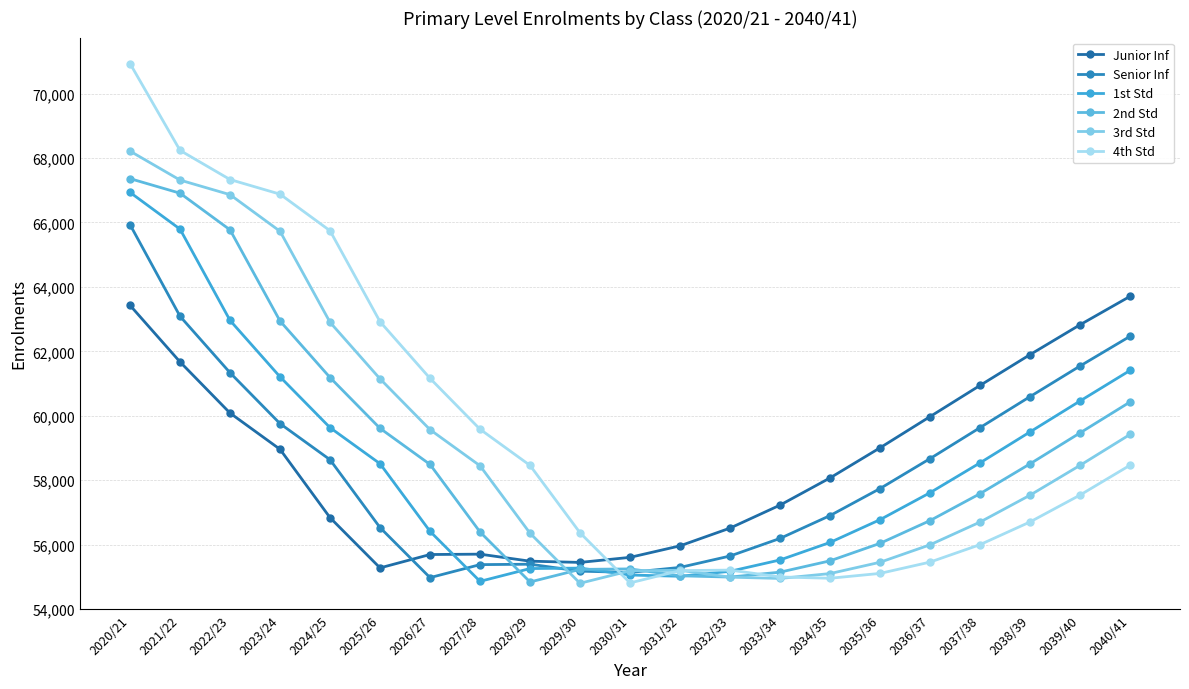

Which series has the largest range (max minus min)?

4th Std